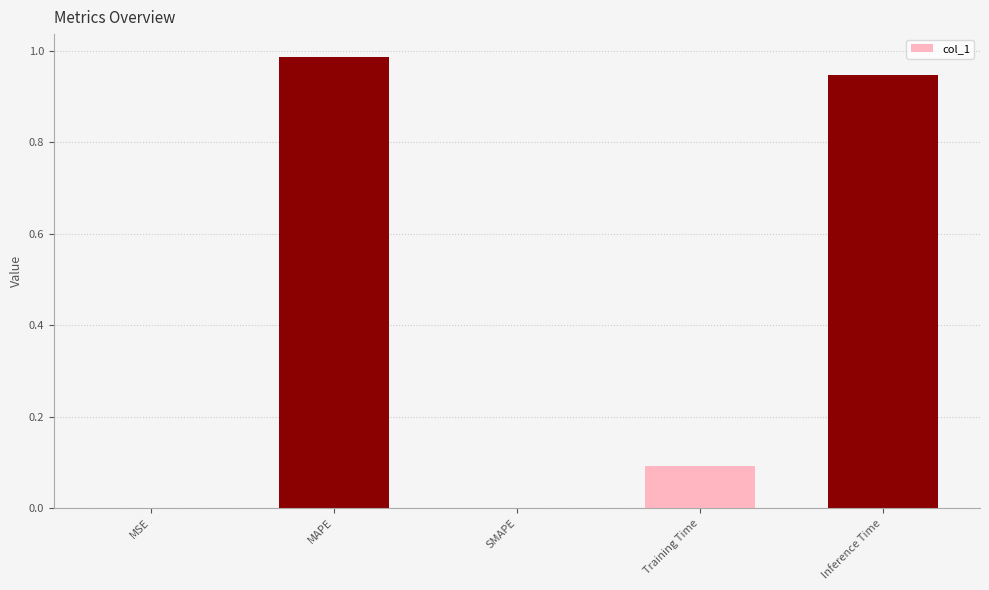

Which label corresponds to the largest value in the chart?

MAPE